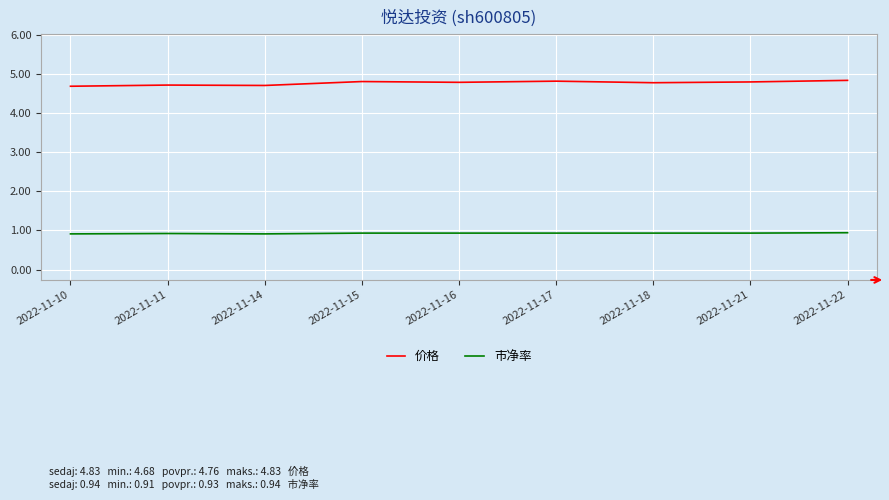

What is the minimum value shown in the chart?

0.9